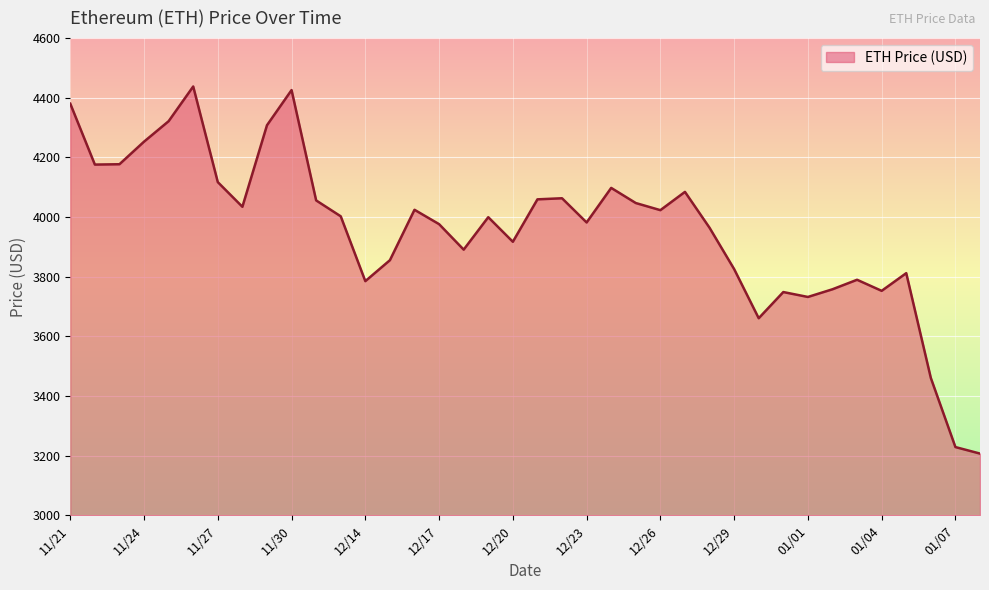

What is the minimum value shown in the chart?

3206.9